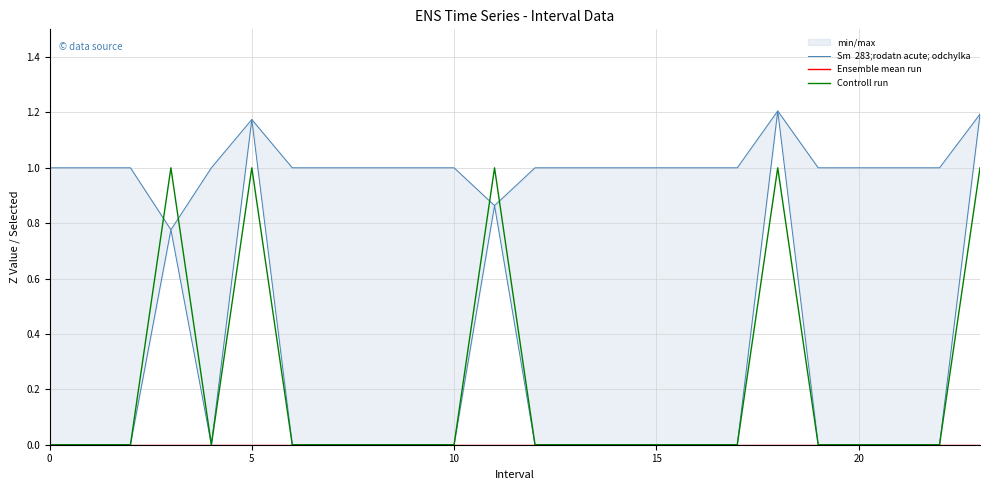

How many categories are shown in the chart?

24